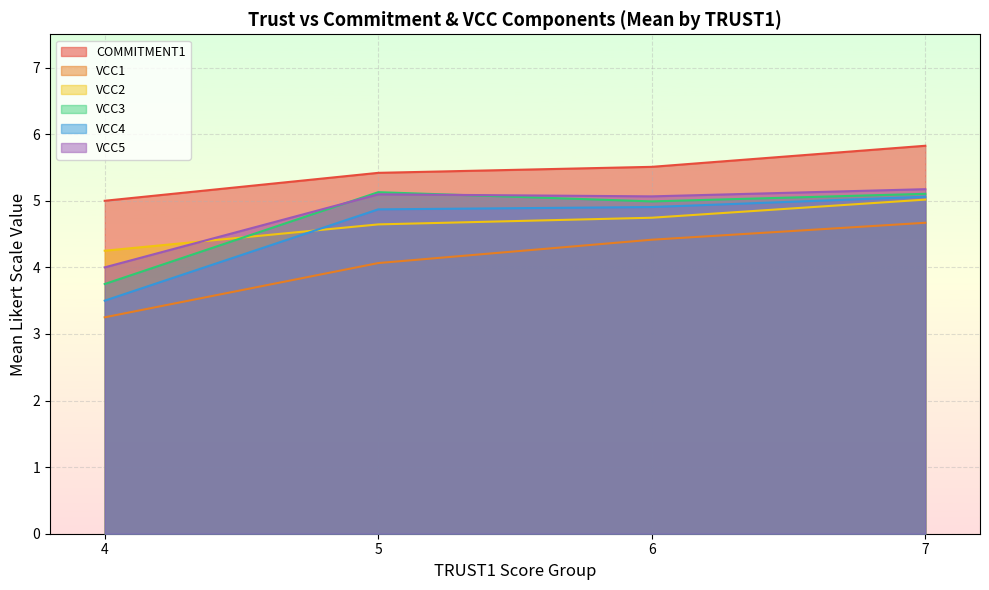

At which category is the sum across all series the highest?

7